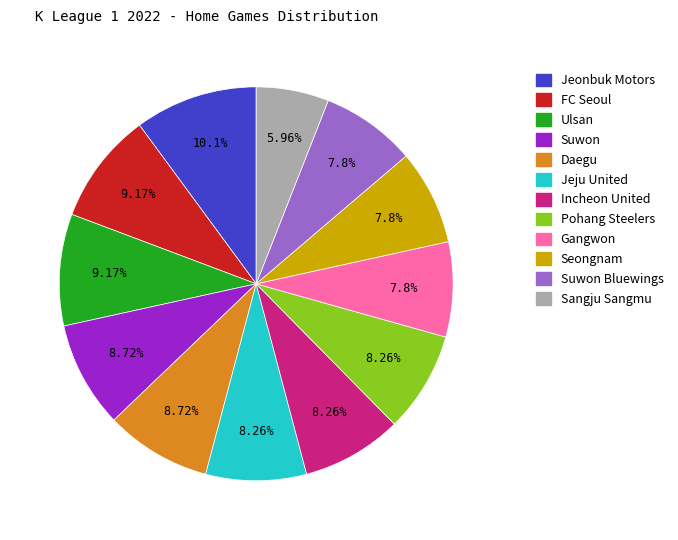

Combined, what portion of the pie is Suwon and Daegu?

17.4%